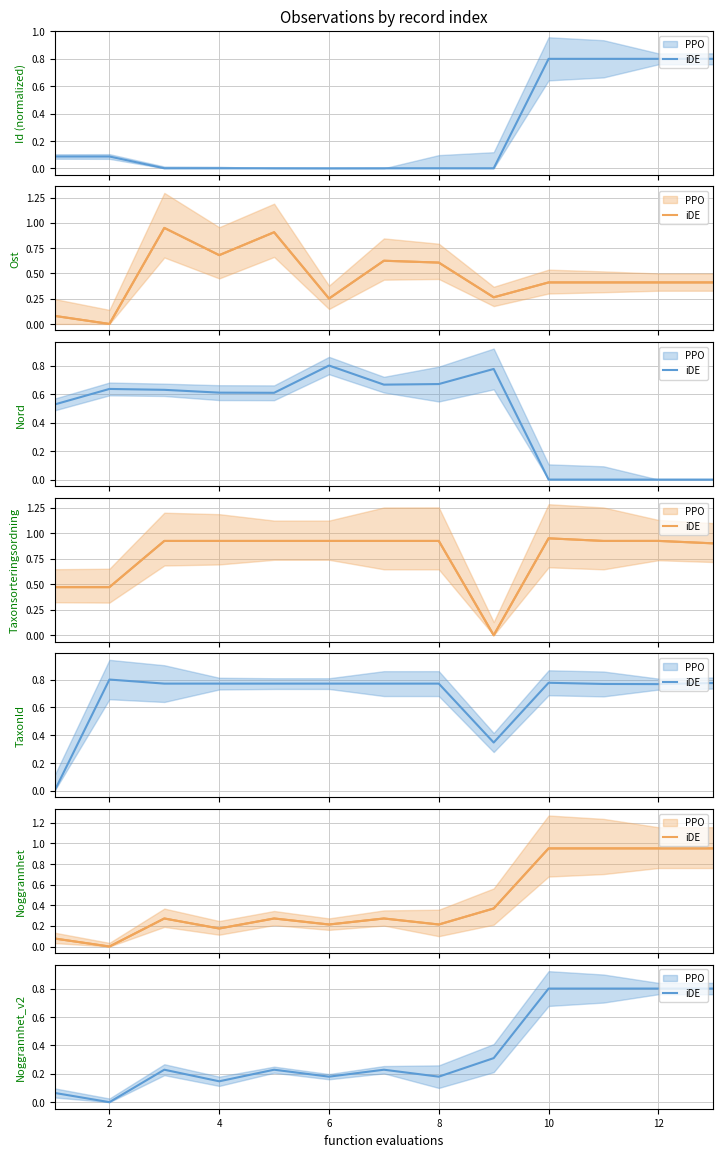

How many distinct data groups are displayed?

2